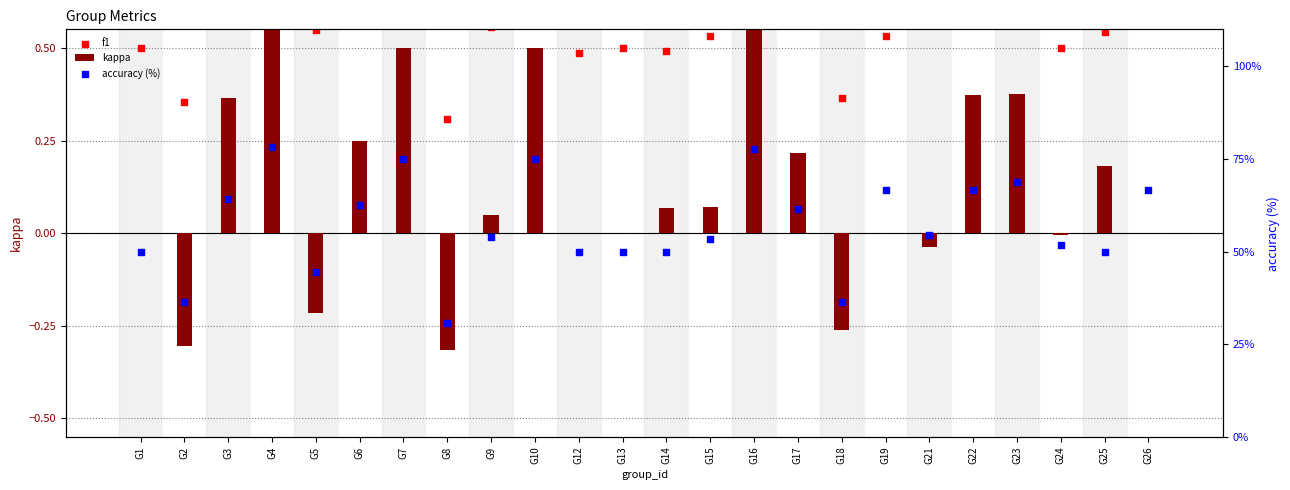

What is the total value across all series at G26?

67.5